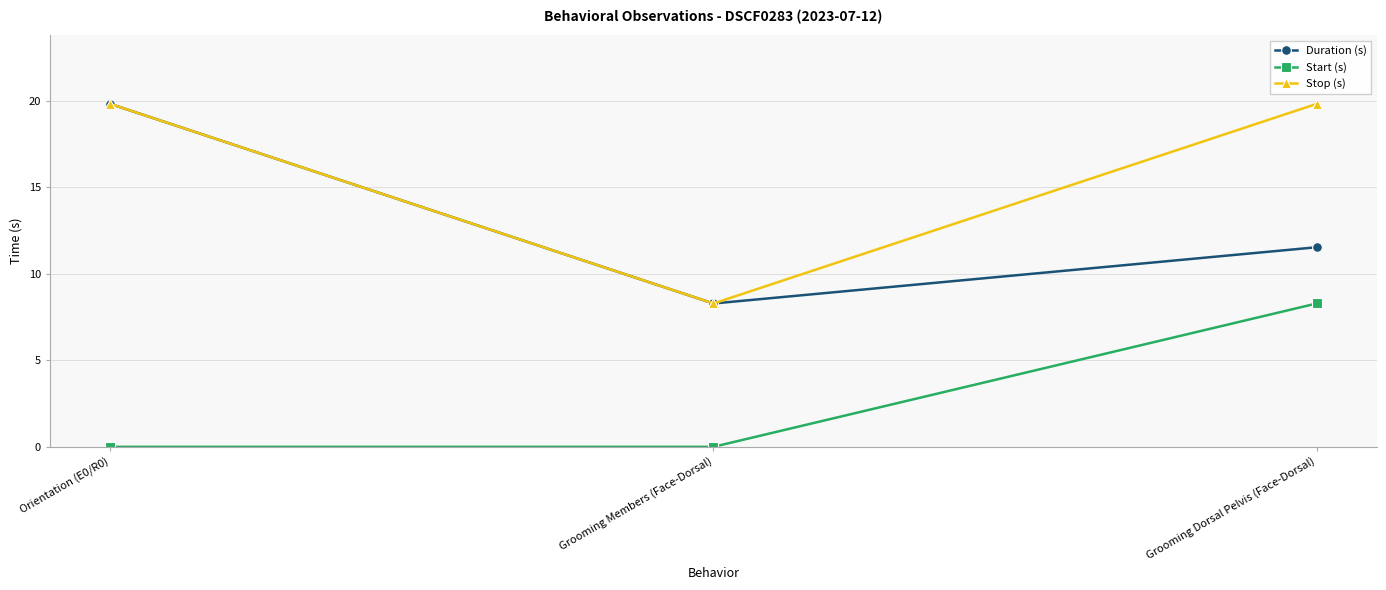

What value does the Stop (s) series have at Grooming Members (Face-Dorsal)?

8.3